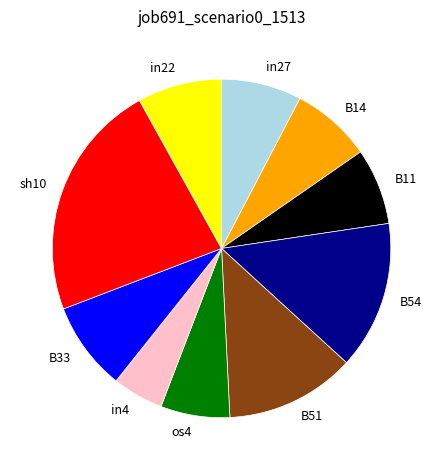

Is there a majority slice in this chart?

No